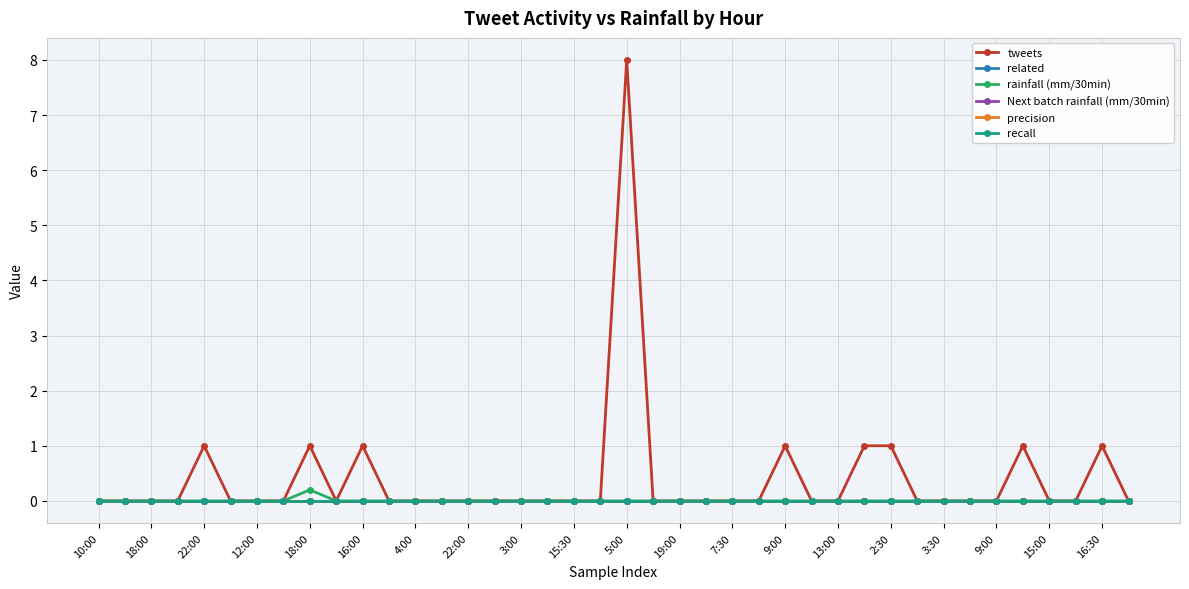

Does the chart have visible grid lines?

Yes